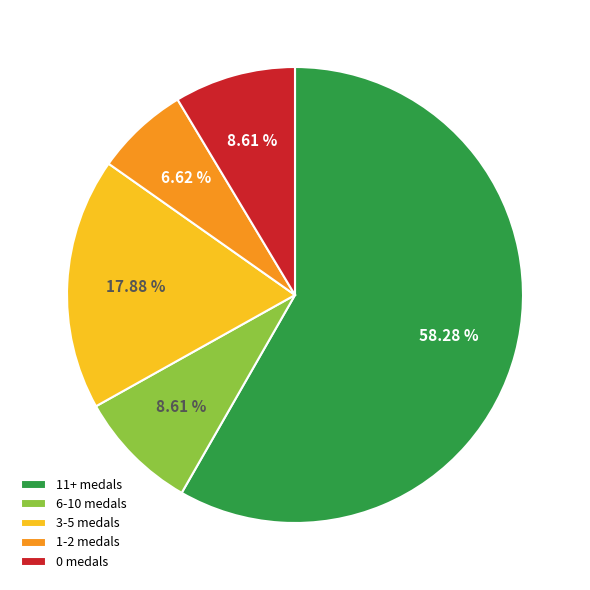

Count the number of slices in the pie.

5